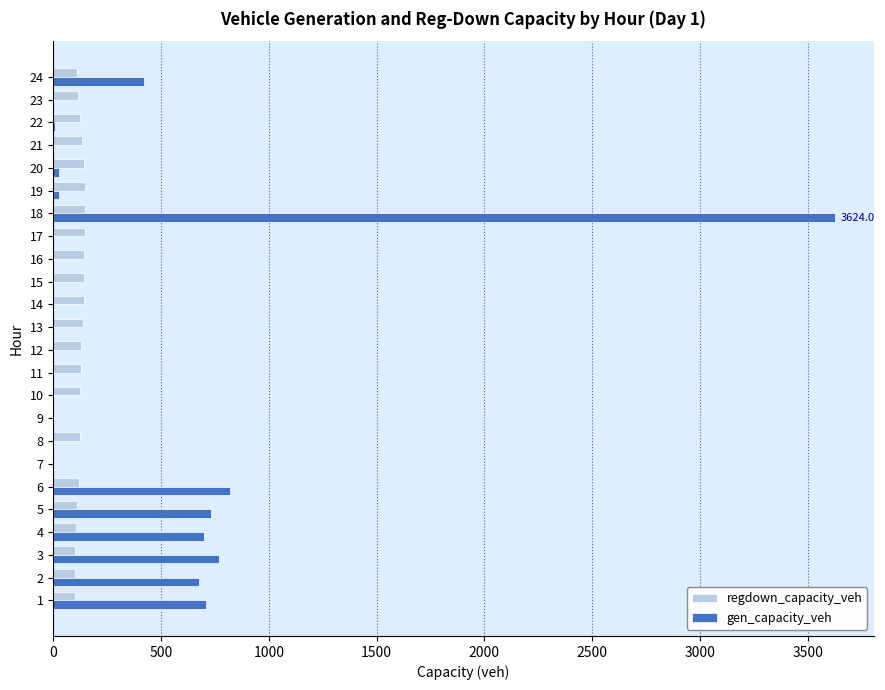

What is the highest value of the gen_capacity_veh series?

3624.0